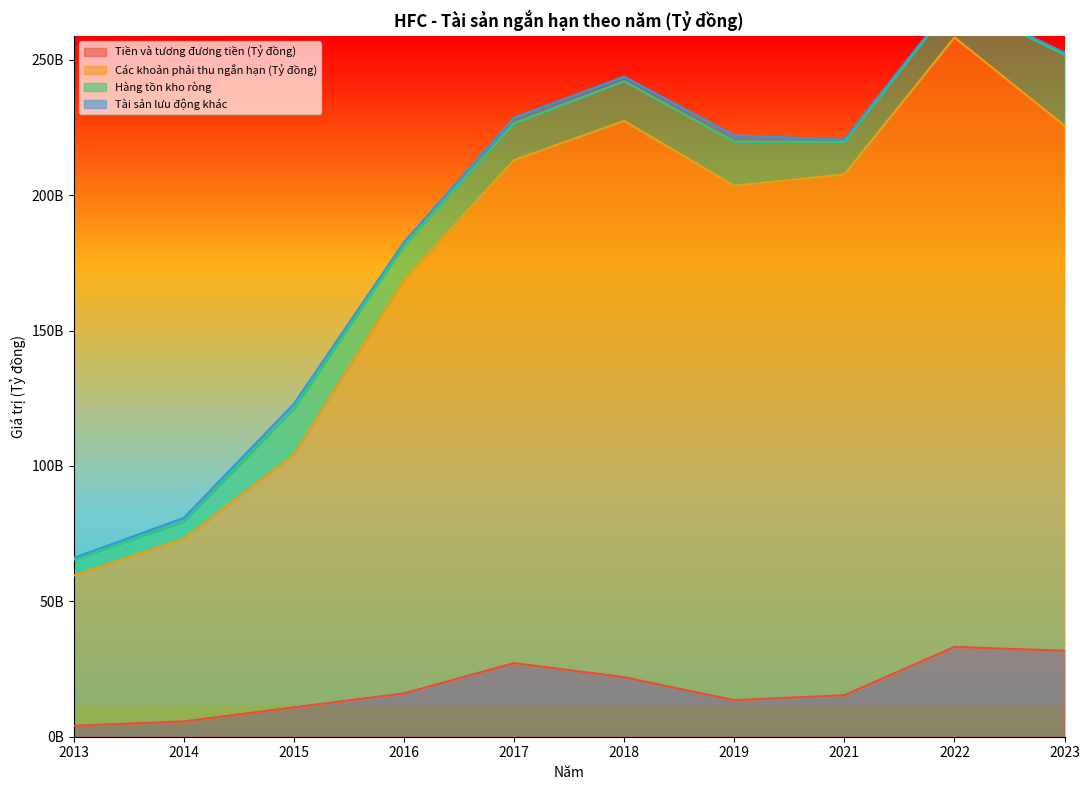

Read the Các khoản phải thu ngắn hạn (Tỷ đồng) value at 2022, to the nearest 10.

258260655390